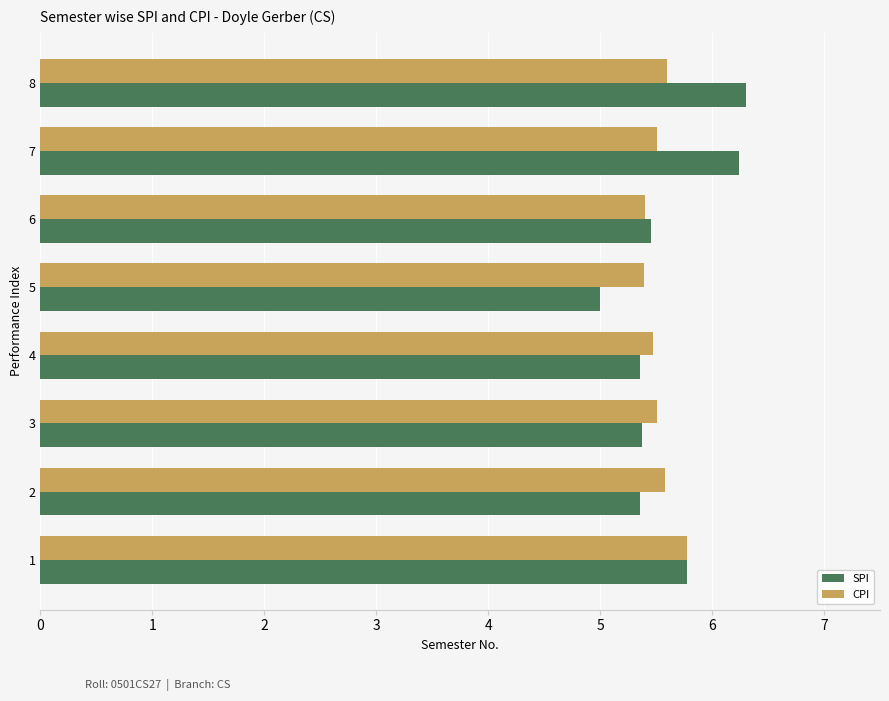

What is the difference between the maximum and minimum values in the SPI series?

1.3